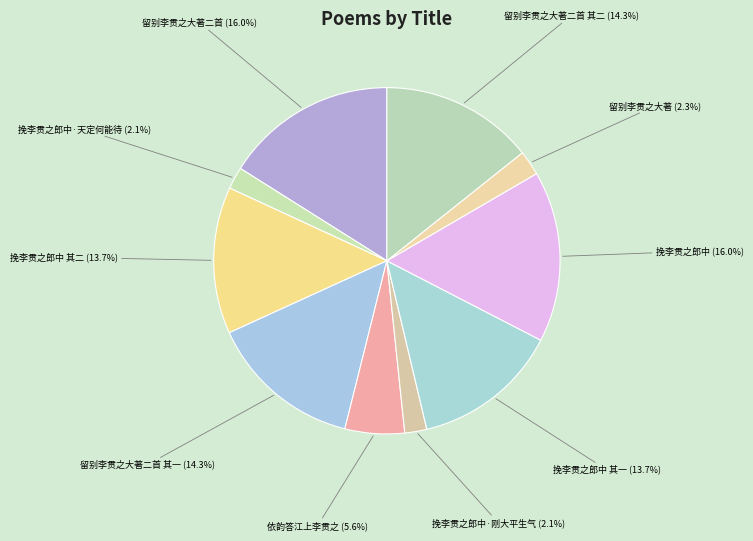

Is there any slice that represents more than half of the pie?

No